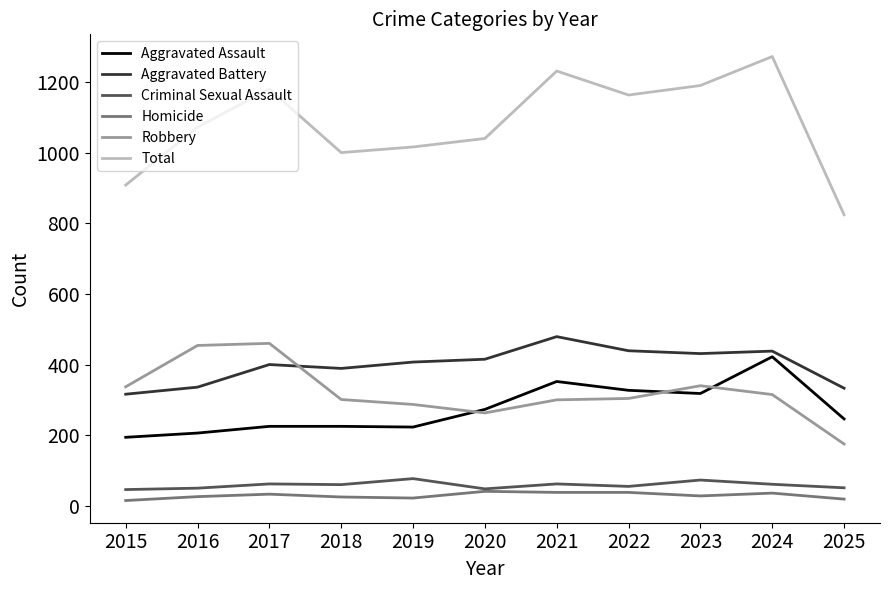

At which label does Robbery reach its minimum?

2025